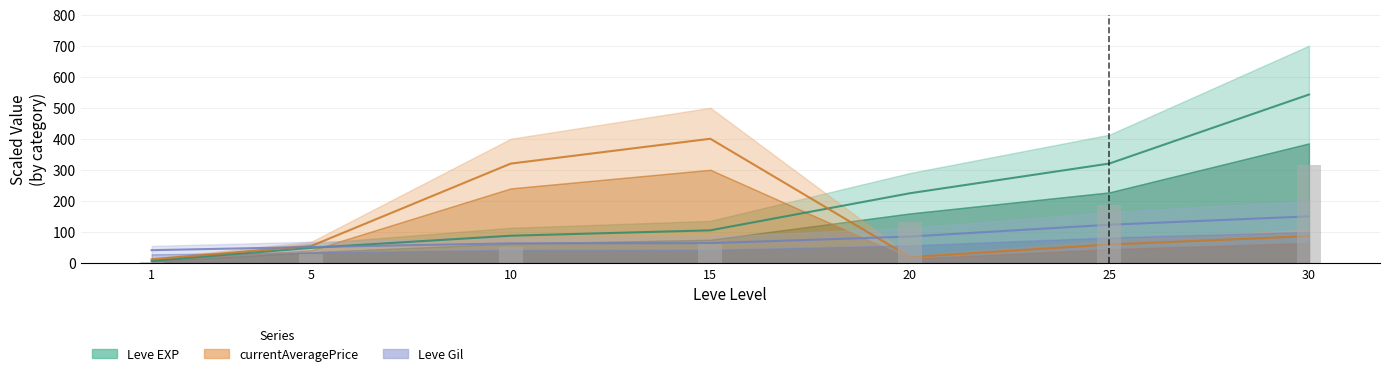

What is the value of the Leve EXP bar at the 4th from the left?

104.9